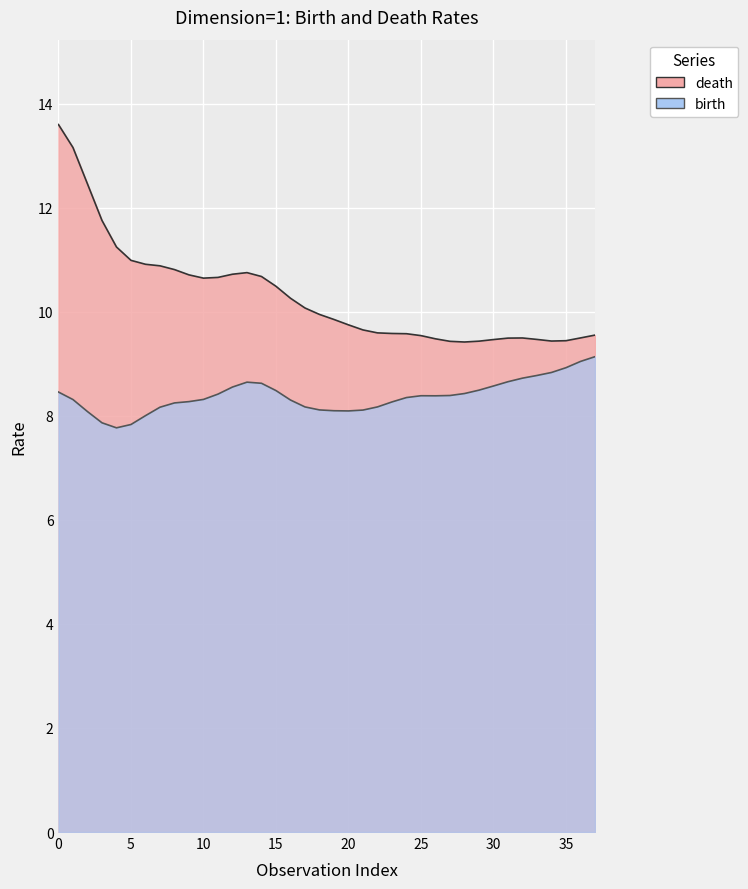

How many distinct data groups are displayed?

2